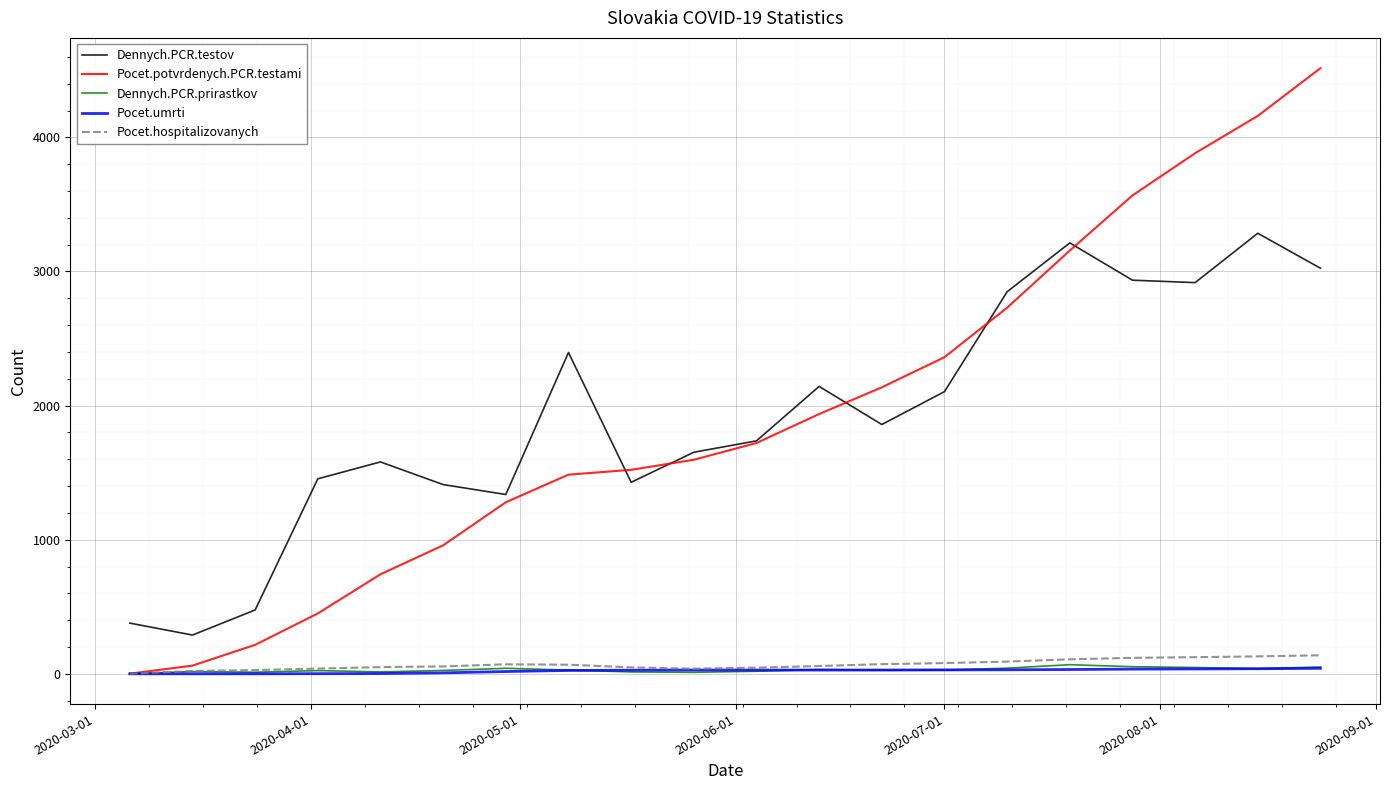

What is the maximum value shown in the chart?

4516